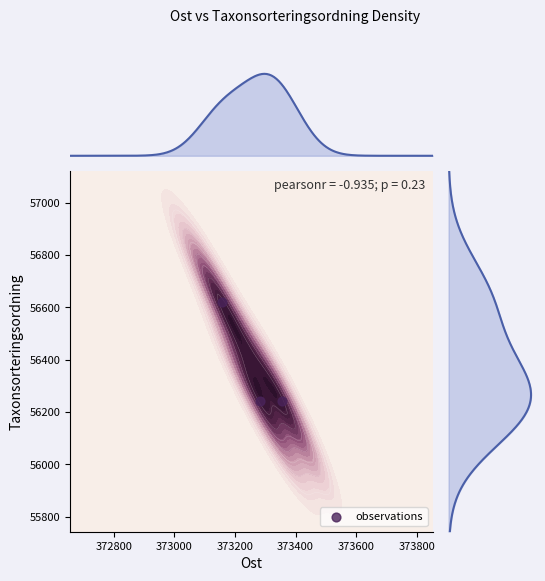

What is the maximum value shown in the chart?

56620